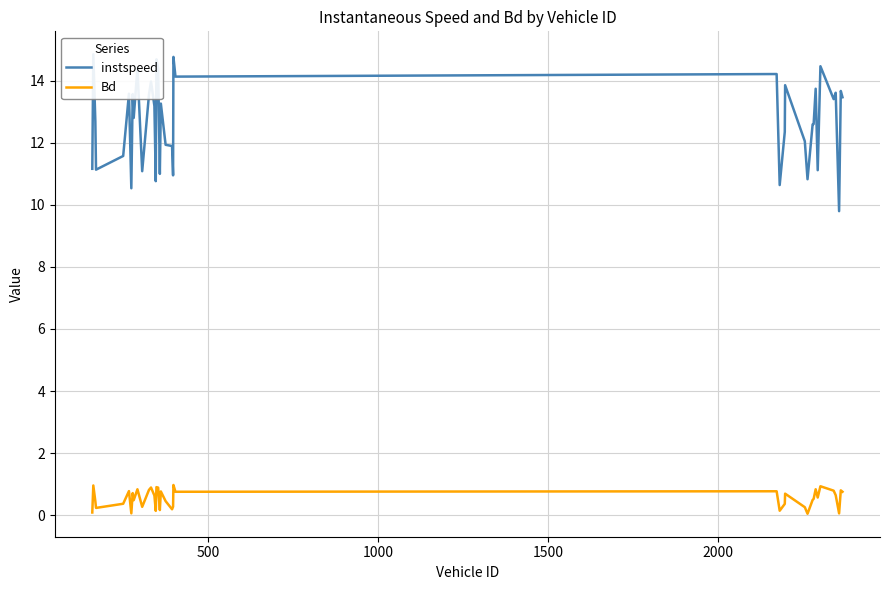

What is the maximum value for Bd?

1.0